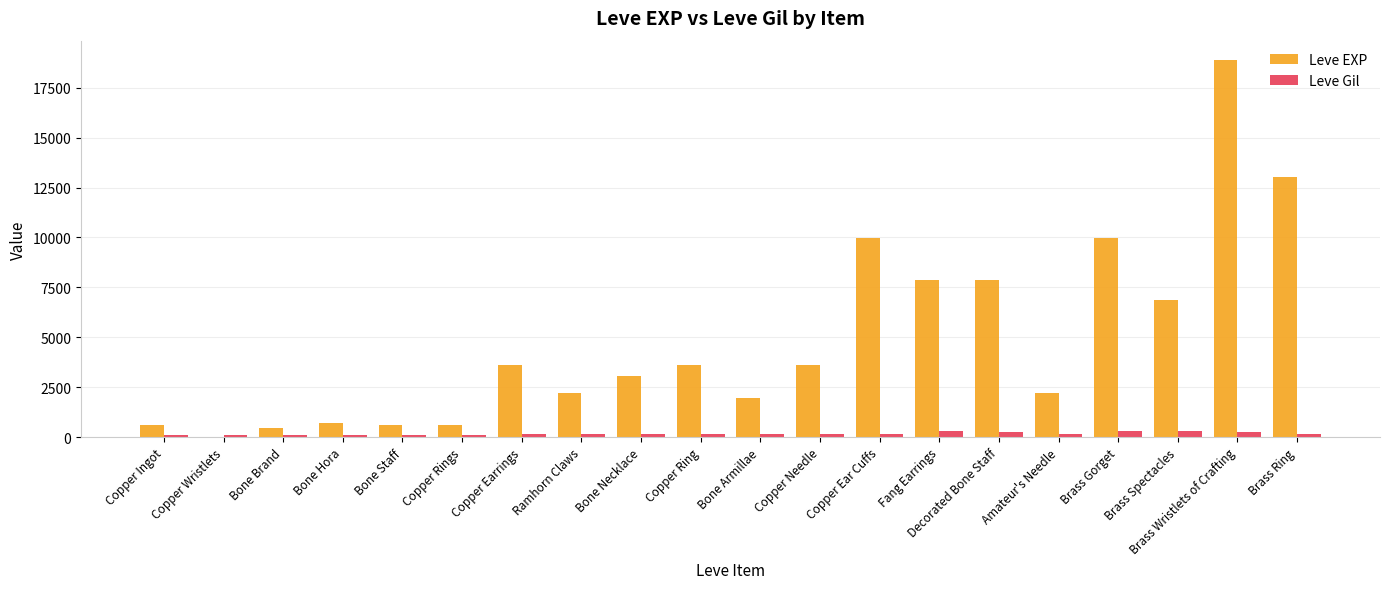

True or false: Leve Gil has a value of 112 at Bone Hora.

True